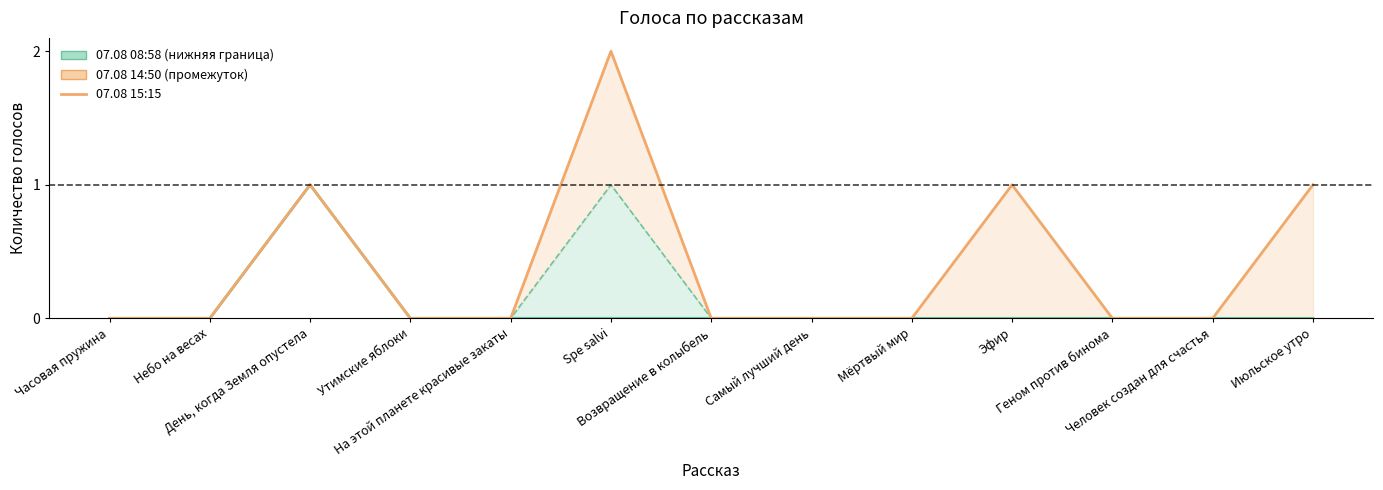

What is the difference between the 07.08 15:15 values at Геном против бинома and Эфир?

1